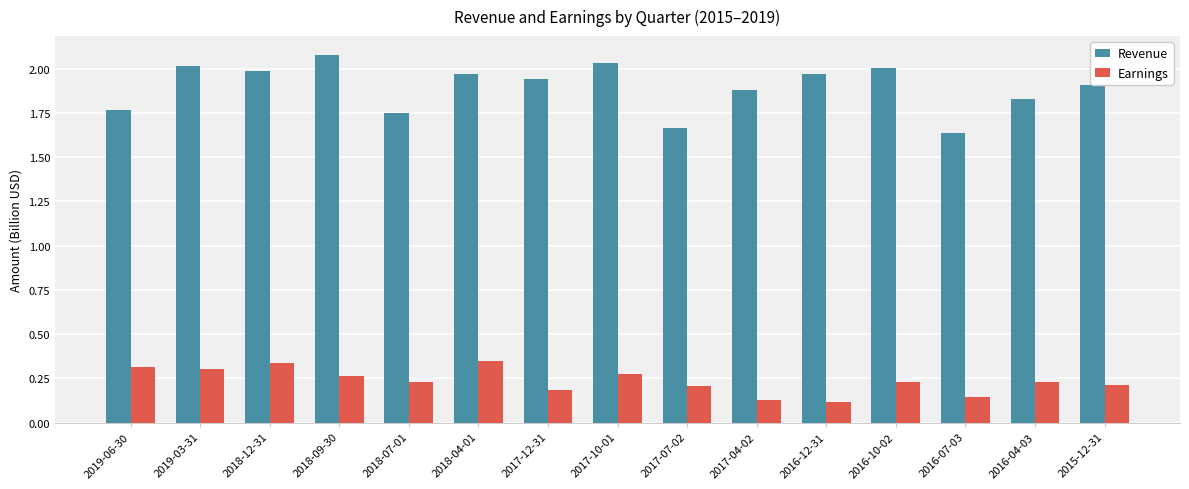

Which category has the highest value in the Revenue series?

2018-09-30